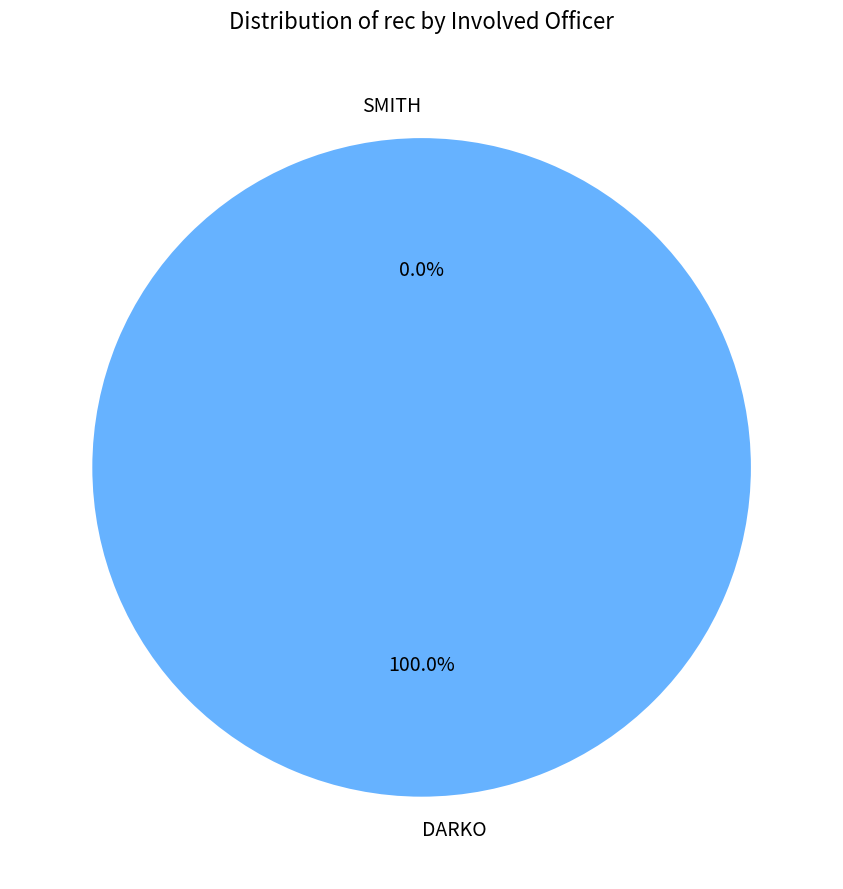

Which slice represents more than half of the pie?

DARKO